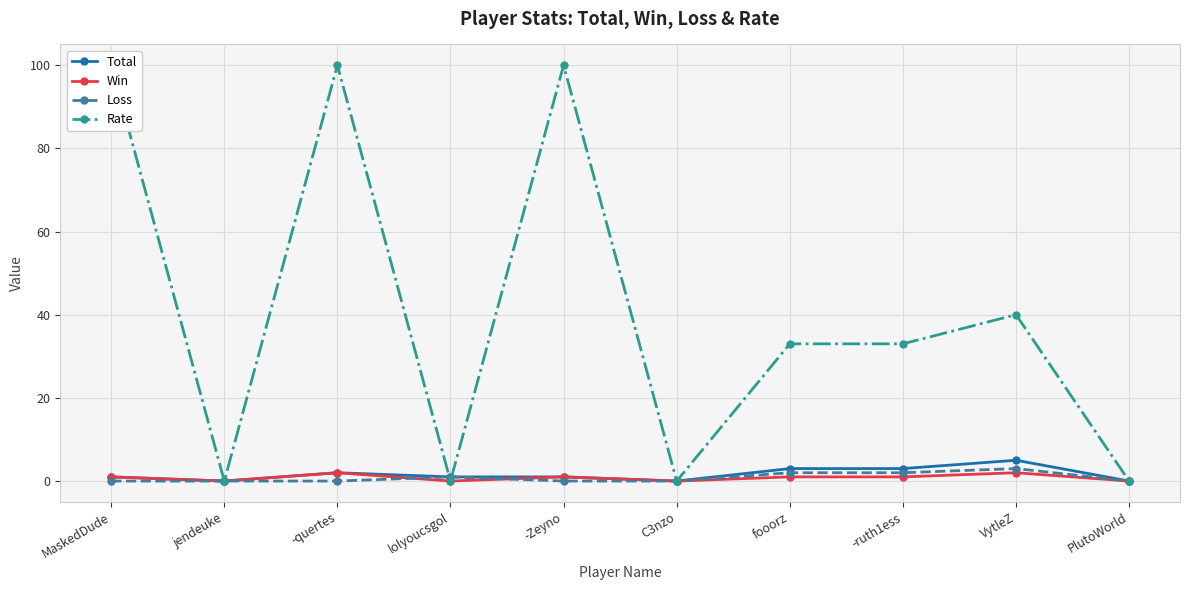

At which category is the sum across all series the highest?

-quertes